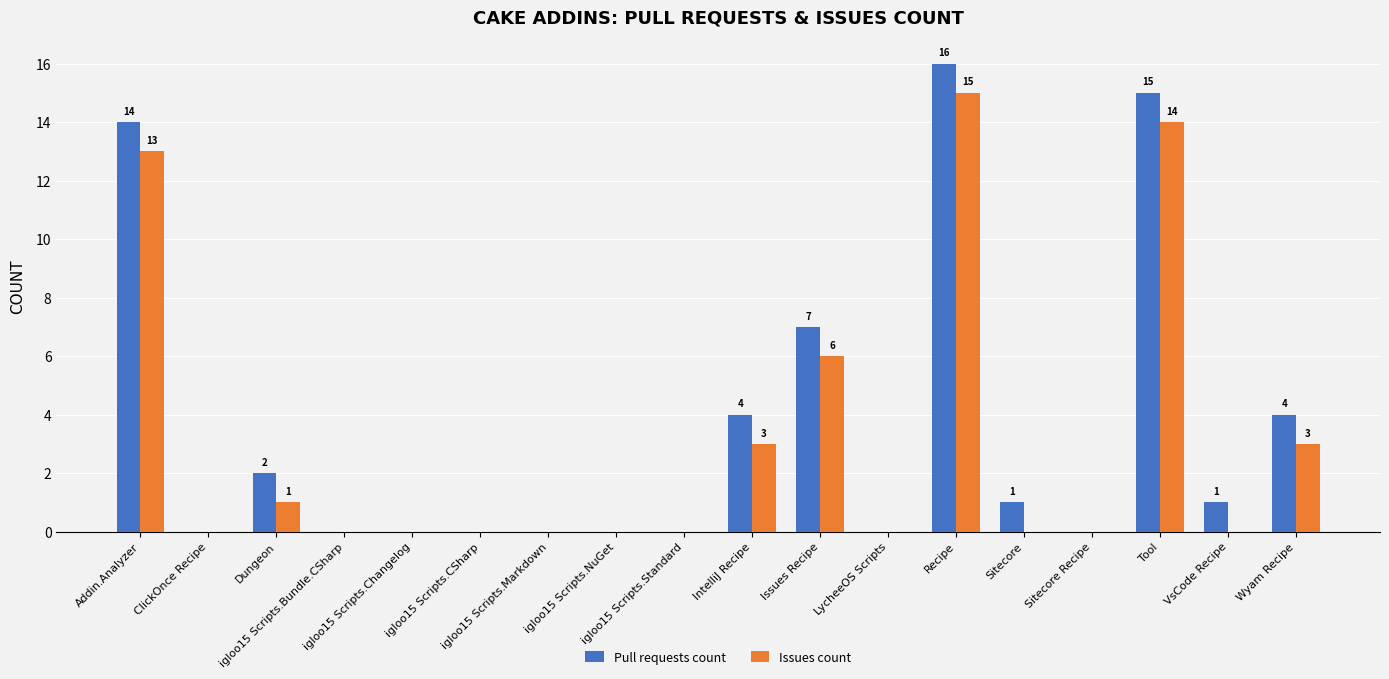

What is the sum of the Issues count values at igloo15 Scripts.CSharp and IntelliJ Recipe?

3